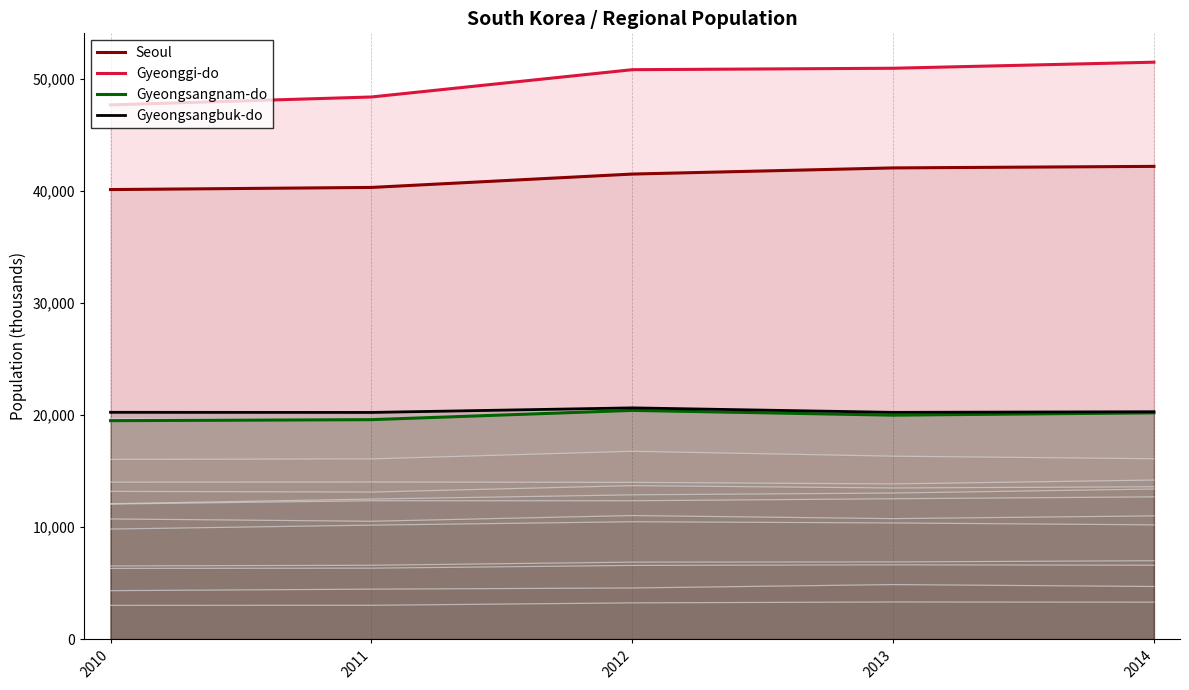

What is the average value of the Gyeonggi-do series?

49874